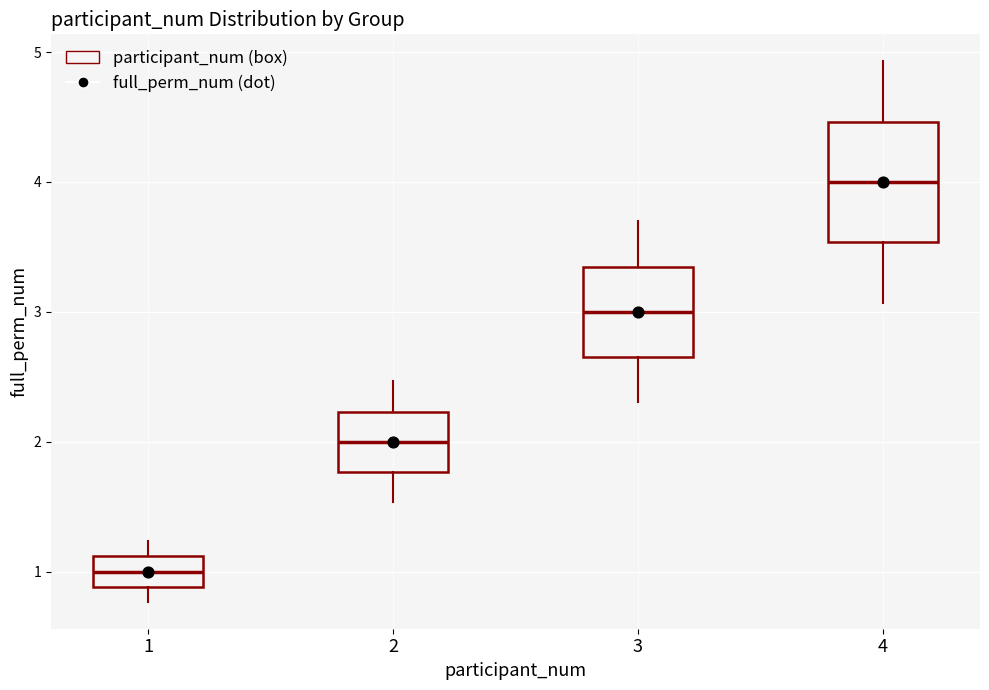

Reading left to right, read every box against the y-axis: the position of its median line, the range the box covers, and the ends of its whiskers. The values are not printed on the chart, so give them approximately, as read against the axis.

1: median 1.0, box 0.9 to 1.1, whiskers 0.8 to 1.2
2: median 2.0, box 1.8 to 2.2, whiskers 1.5 to 2.5
3: median 3.0, box 2.7 to 3.3, whiskers 2.3 to 3.7
4: median 4.0, box 3.5 to 4.5, whiskers 3.1 to 4.9